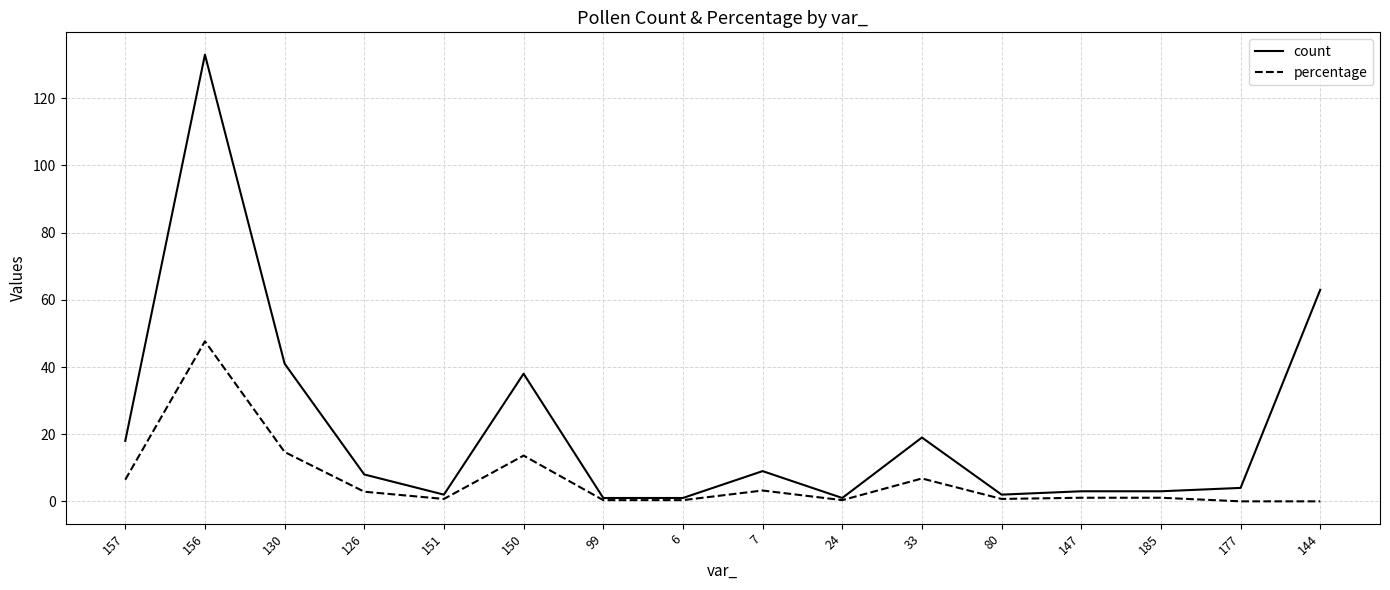

What position from the right is 144?

1